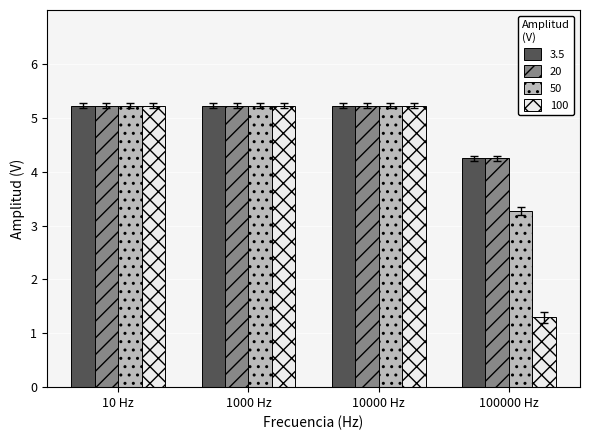

What is the maximum value shown in the chart?

5.2